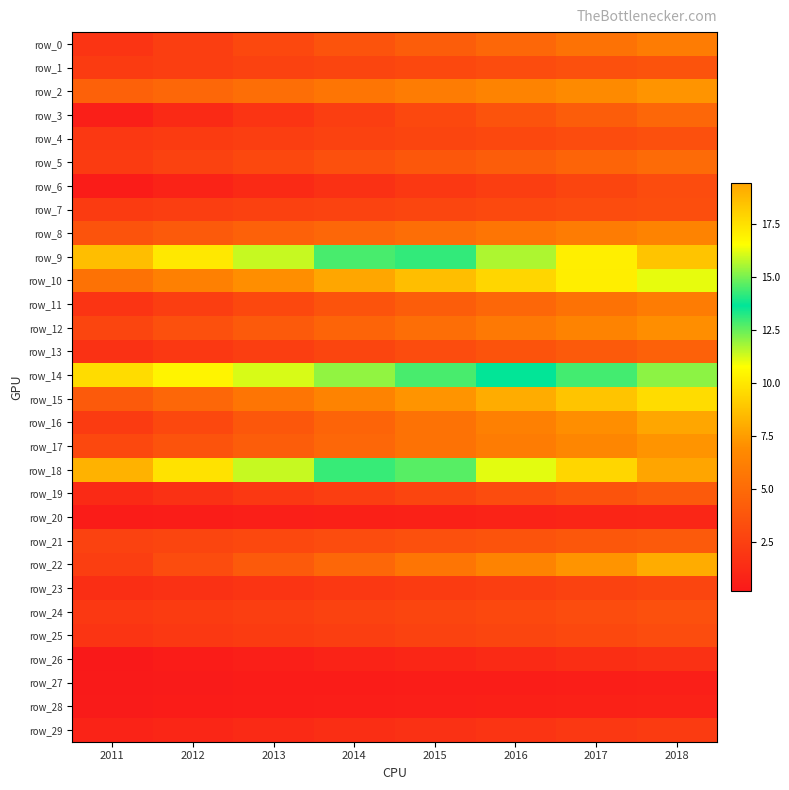

Between 2016 and 2015, which is larger?

2016